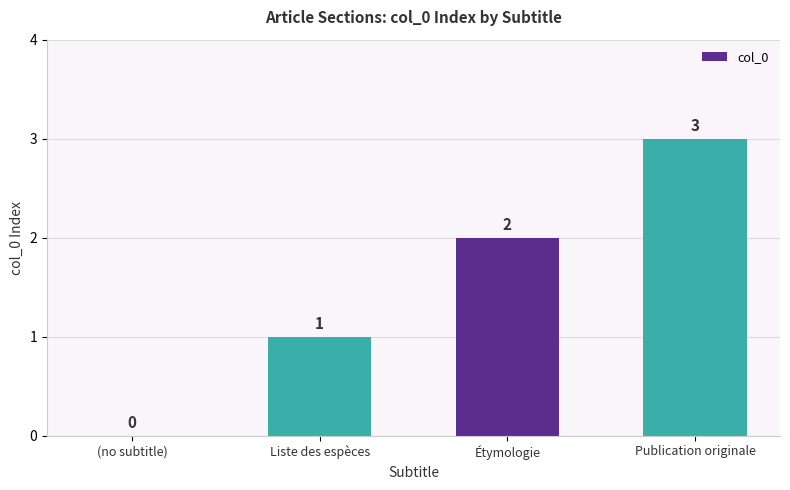

The chart shows a value of 1 at Étymologie. True or false?

False